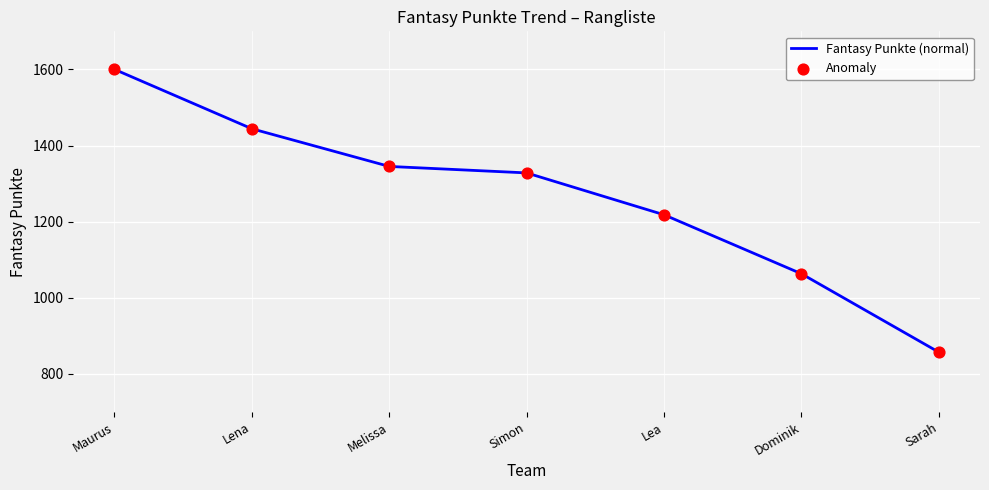

At which category does the chart reach its minimum across all series?

Sarah